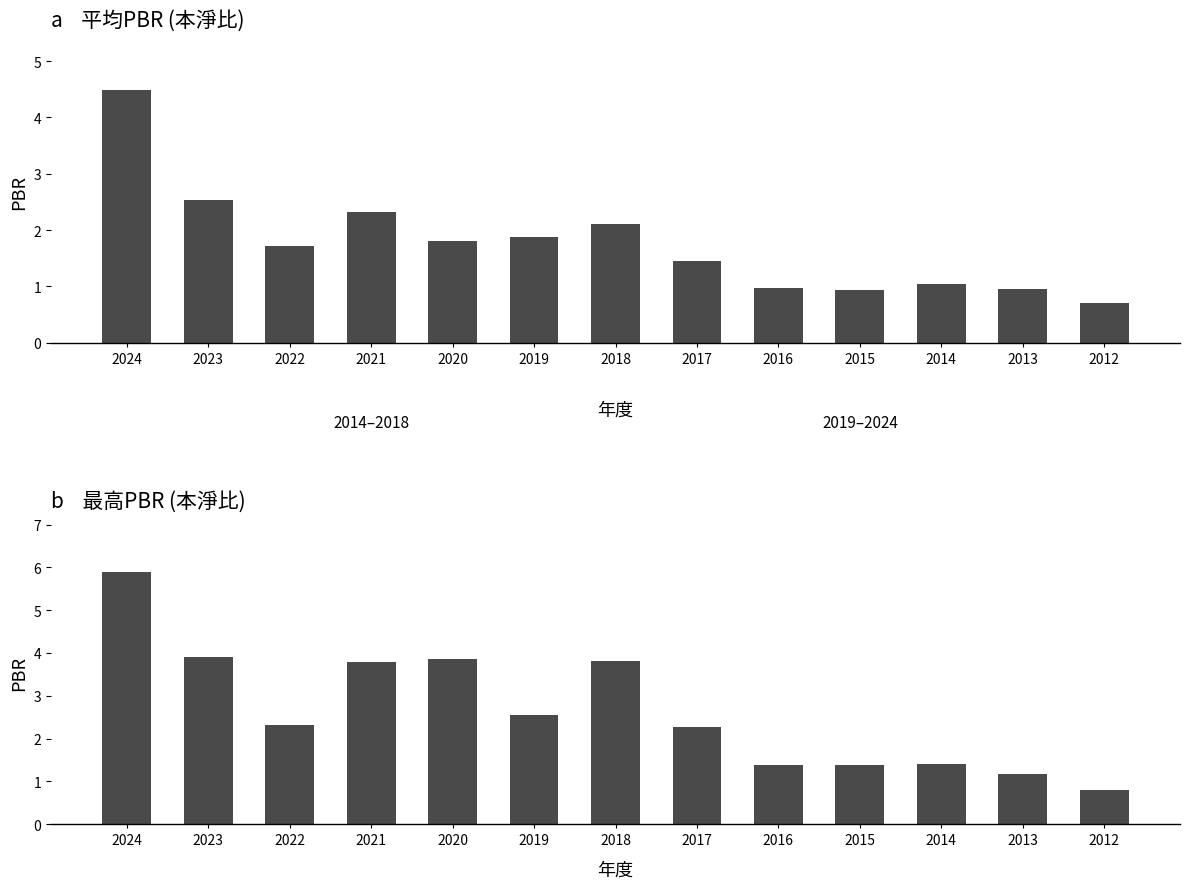

What are all the series names shown in the legend?

平均PBR, 最高PBR